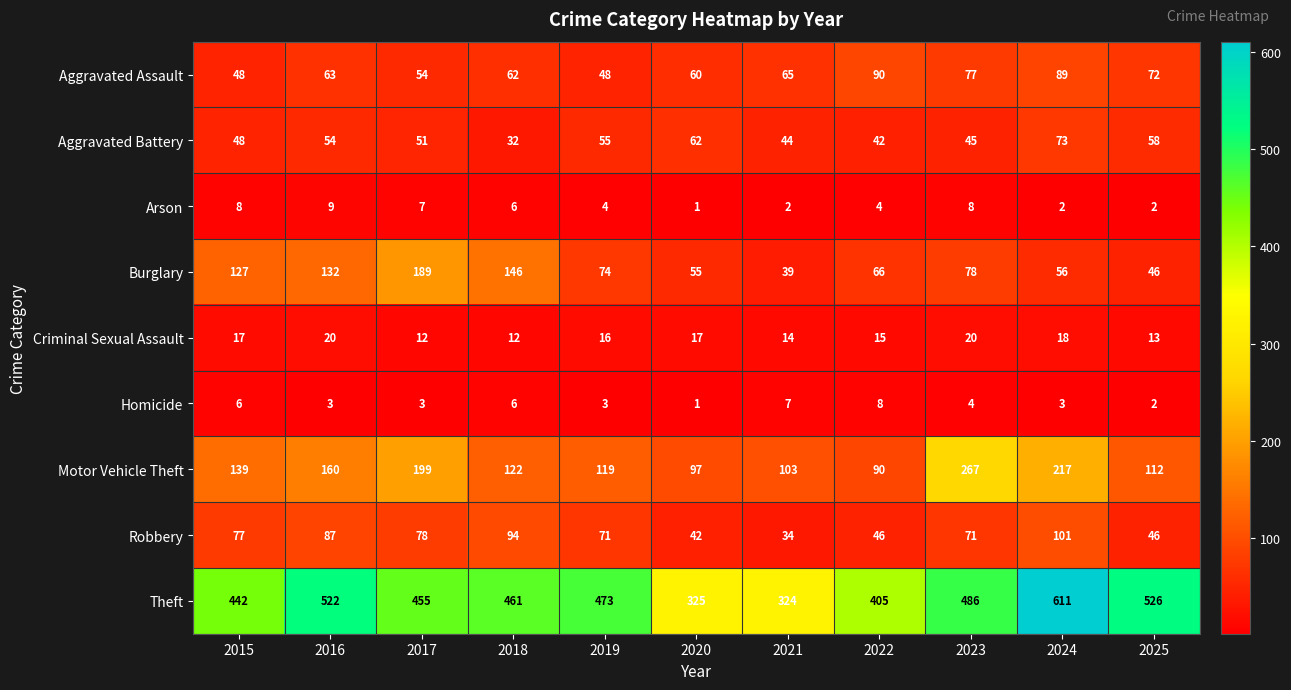

Which series has the largest total across all categories?

Theft